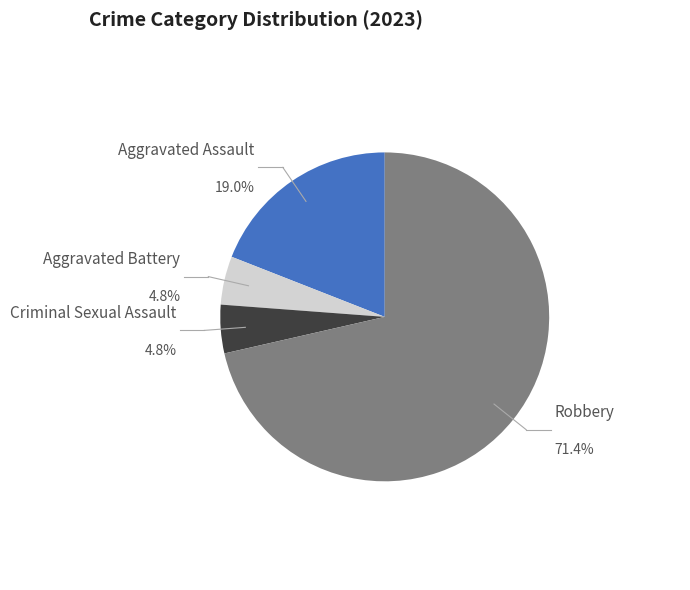

To the nearest percent, what percentage of the pie is Aggravated Assault?

19%